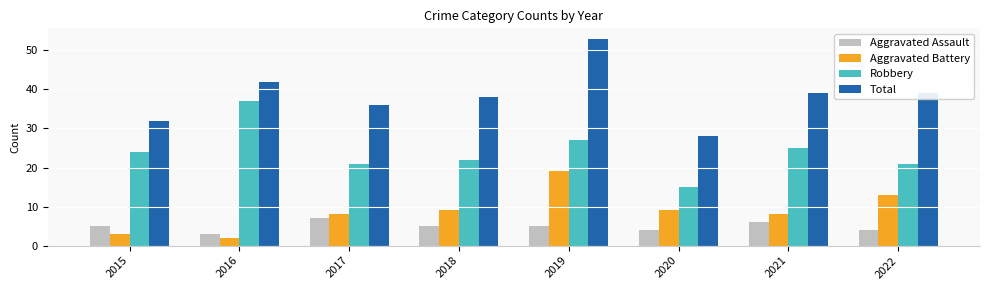

What is the sum of the Robbery values at 2020 and 2022?

36